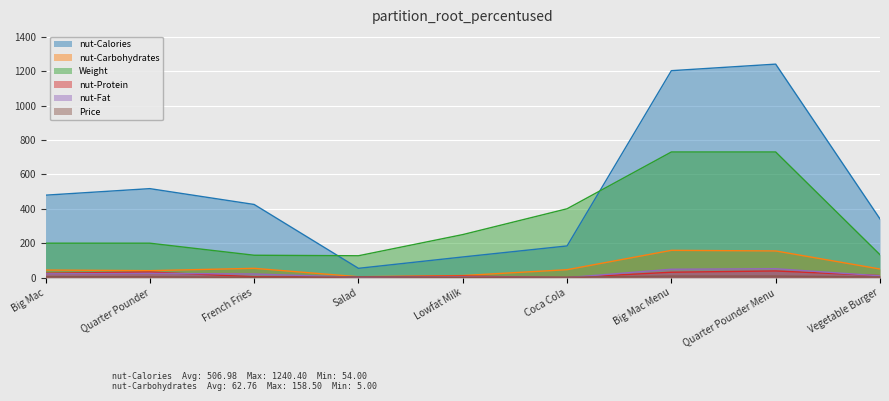

Reading left to right, what are all the values shown in this chart?

nut-Calories: Big Mac=479.0	Quarter Pounder=517.0	French Fries=425.0	Salad=54.0	Lowfat Milk=120.0	Coca Cola=184.0	Big Mac Menu=1202.4	Quarter Pounder Menu=1240.4	Vegetable Burger=341.0
nut-Carbohydrates: Big Mac=44.0	Quarter Pounder=40.4	French Fries=54.0	Salad=5.0	Lowfat Milk=12.0	Coca Cola=46.0	Big Mac Menu=158.5	Quarter Pounder Menu=154.9	Vegetable Burger=50.0
Weight: Big Mac=200.0	Quarter Pounder=200.0	French Fries=130.0	Salad=127.0	Lowfat Milk=250.0	Coca Cola=400.0	Big Mac Menu=730.0	Quarter Pounder Menu=730.0	Vegetable Burger=133.0
nut-Protein: Big Mac=25.0	Quarter Pounder=32.4	French Fries=5.0	Salad=4.0	Lowfat Milk=9.0	Coca Cola=0.0	Big Mac Menu=31.3	Quarter Pounder Menu=38.7	Vegetable Burger=11.7
nut-Fat: Big Mac=22.0	Quarter Pounder=25.0	French Fries=21.0	Salad=2.0	Lowfat Milk=4.0	Coca Cola=0.0	Big Mac Menu=48.7	Quarter Pounder Menu=51.7	Vegetable Burger=10.6
Price: Big Mac=5.5	Quarter Pounder=5.0	French Fries=1.9	Salad=4.0	Lowfat Milk=1.8	Coca Cola=2.8	Big Mac Menu=8.9	Quarter Pounder Menu=8.9	Vegetable Burger=4.0